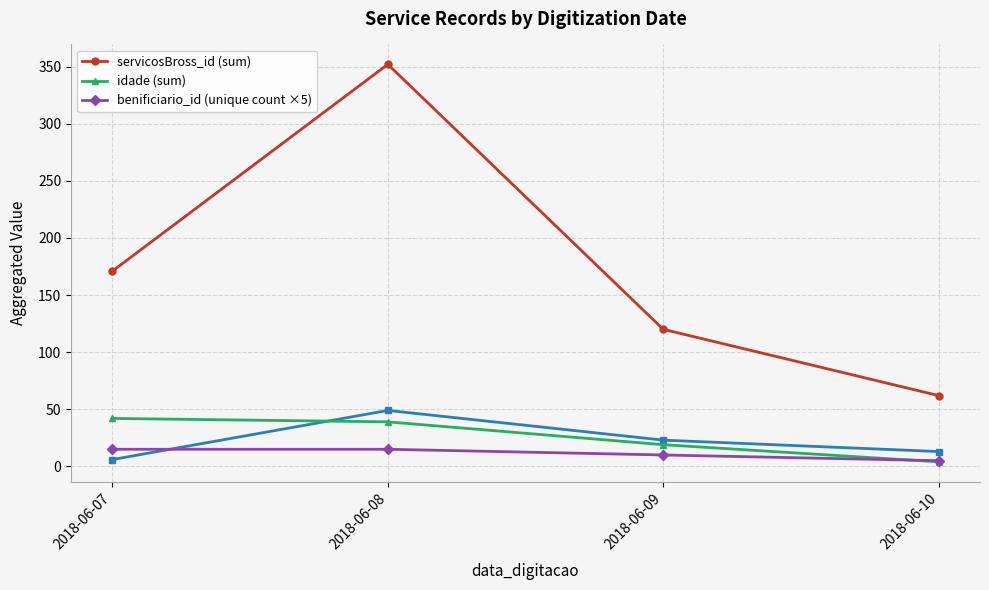

The benificiario_id (unique count ×5) series shows 10 at 2018-06-09. True or false?

True